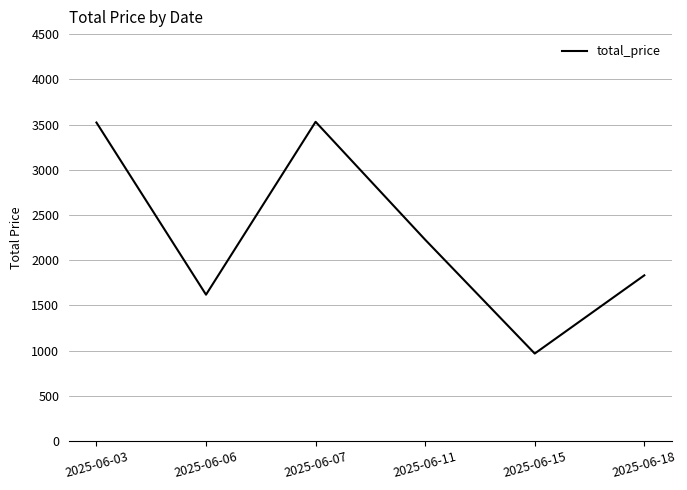

Where does the data first go above 2226?

2025-06-03